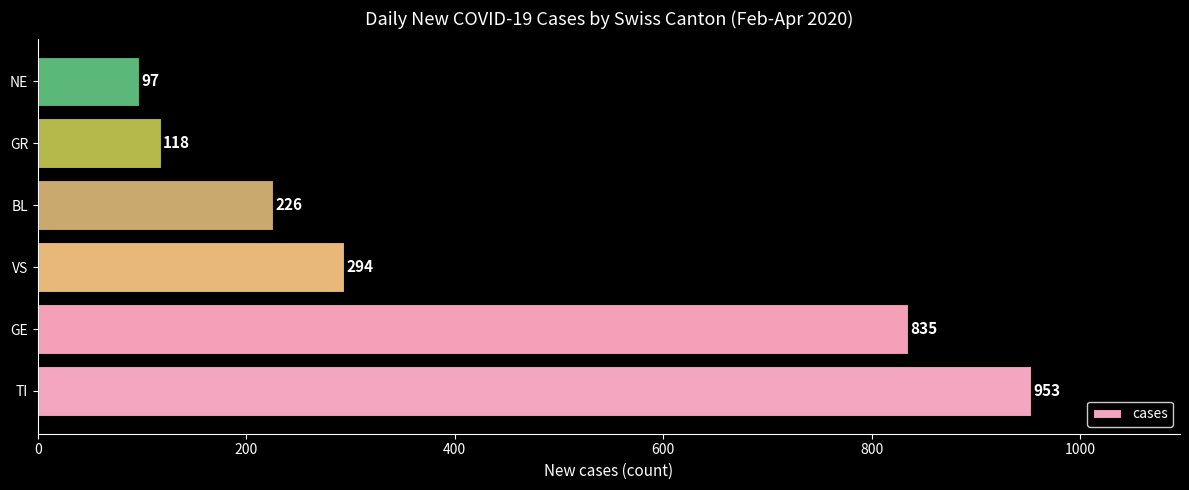

Reading bottom to top, what are all the values shown in this chart?

953	835	294	226	118	97